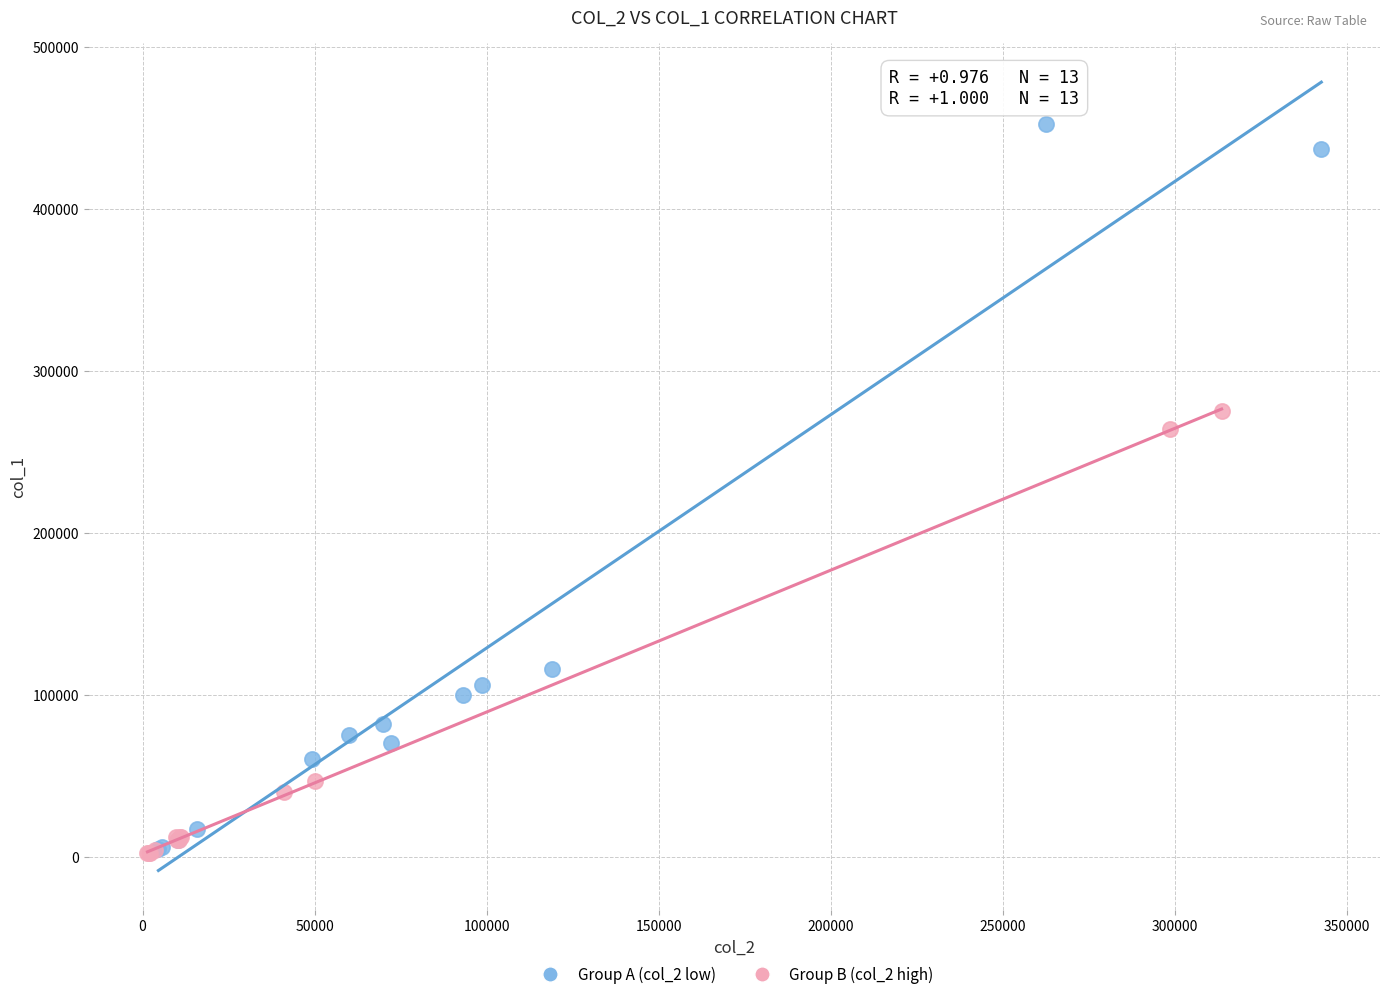

Which series has the widest spread of Y values?

Group A (col_2 low)